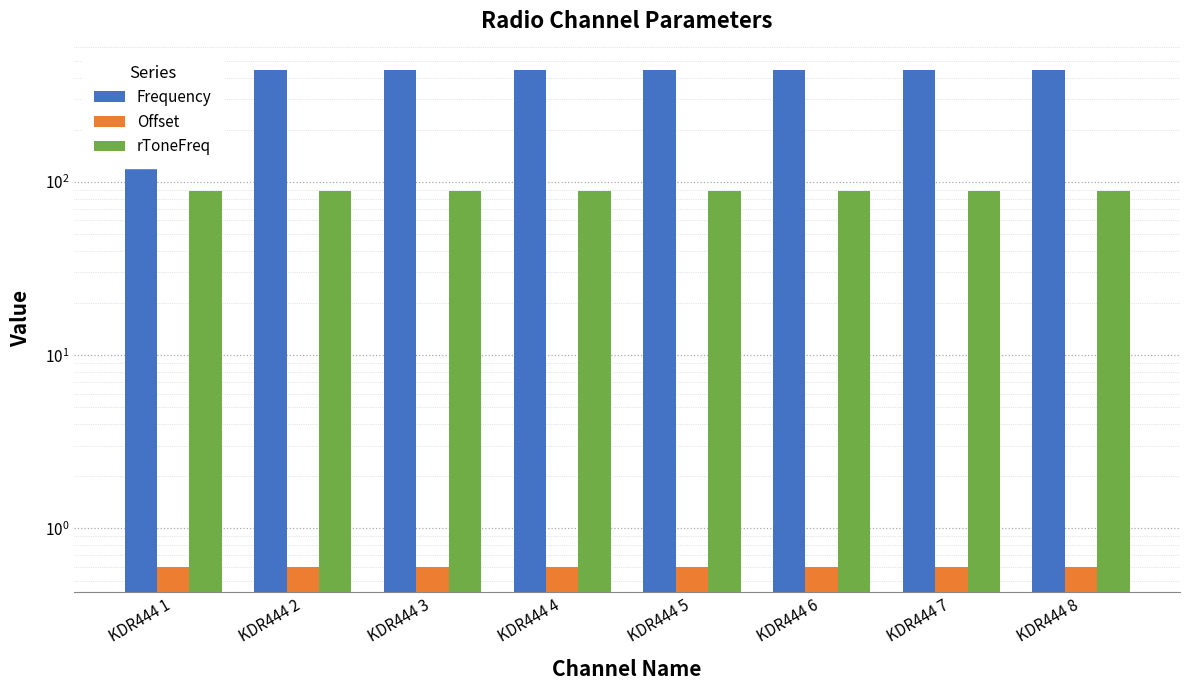

Rank the categories by rToneFreq value from highest to lowest.

KDR444 1, KDR444 2, KDR444 3, KDR444 4, KDR444 5, KDR444 6, KDR444 7, KDR444 8